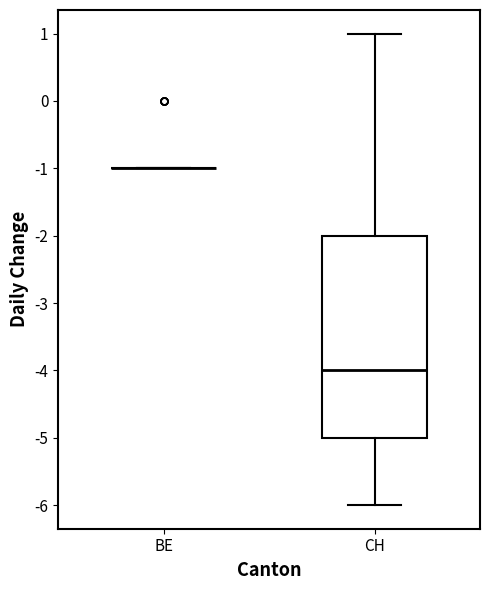

Where is the upper edge of the box for CH on the y-axis? The values are not printed on the chart, so give them approximately, as read against the axis.

-2